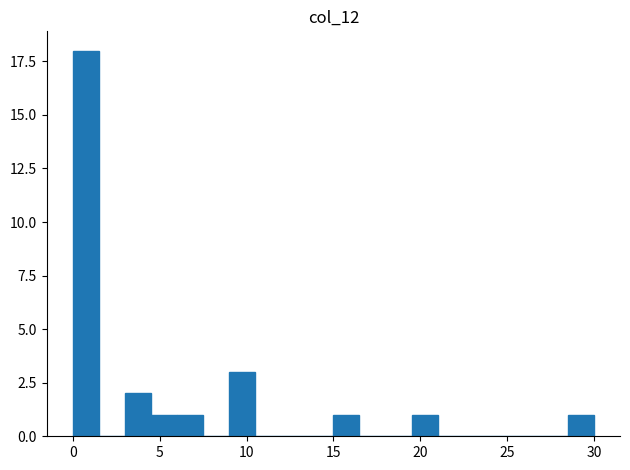

Around what value on the x-axis is the tallest bar? Give the approximate position of its centre, as read against the axis.

1.0